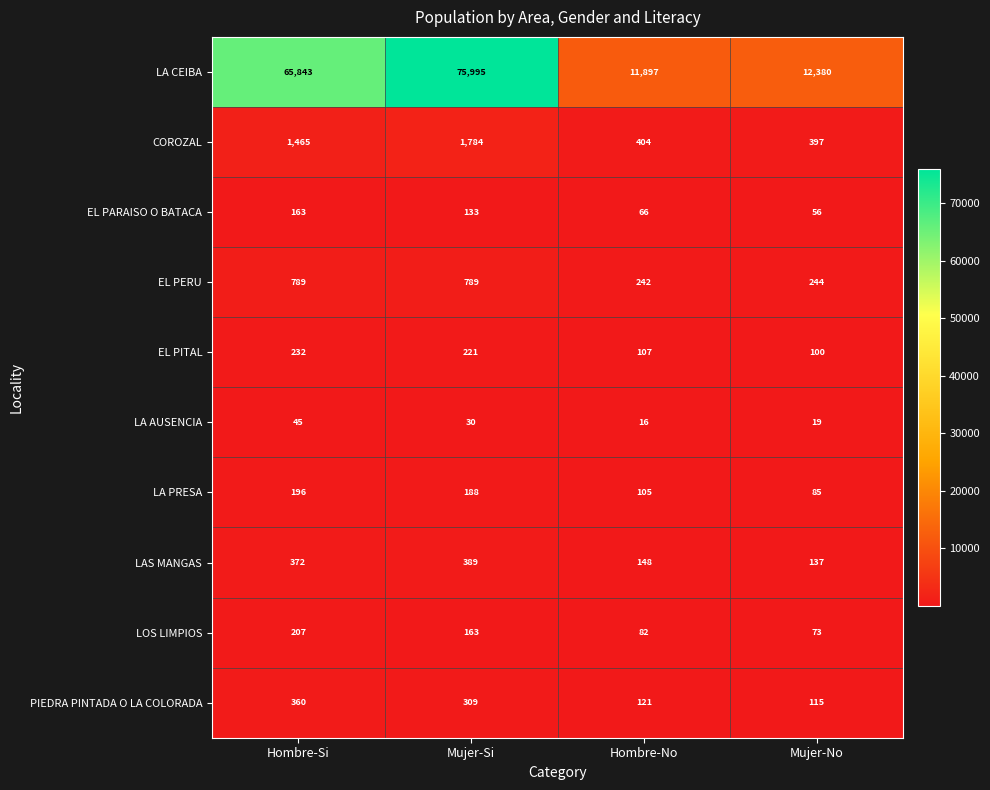

What is the sum of the LA PRESA values at Hombre-No and Mujer-Si?

293